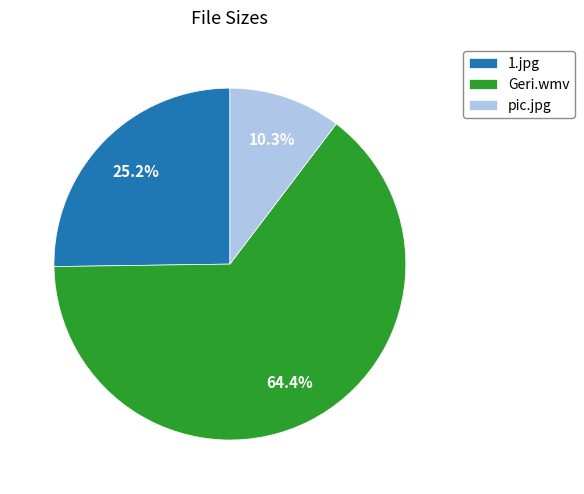

To the nearest percent, what is the average slice percentage?

33%